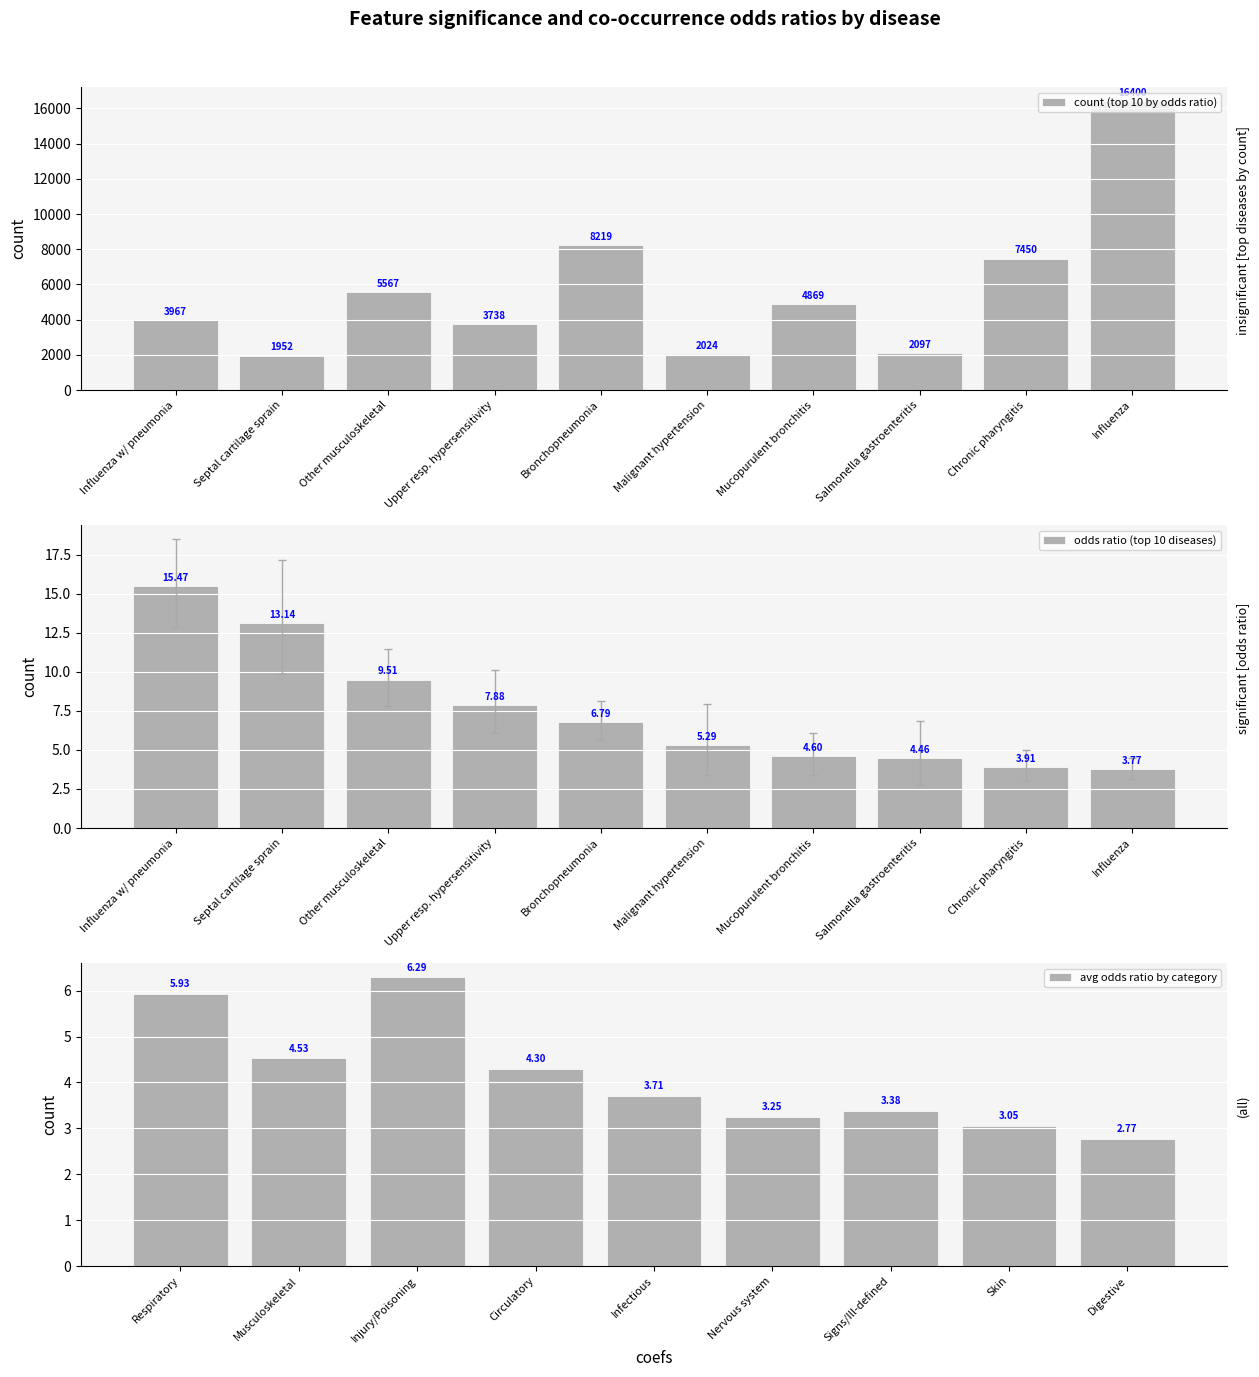

Is it true that count (top 10 by odds ratio) equals 3682 at Chronic pharyngitis?

False